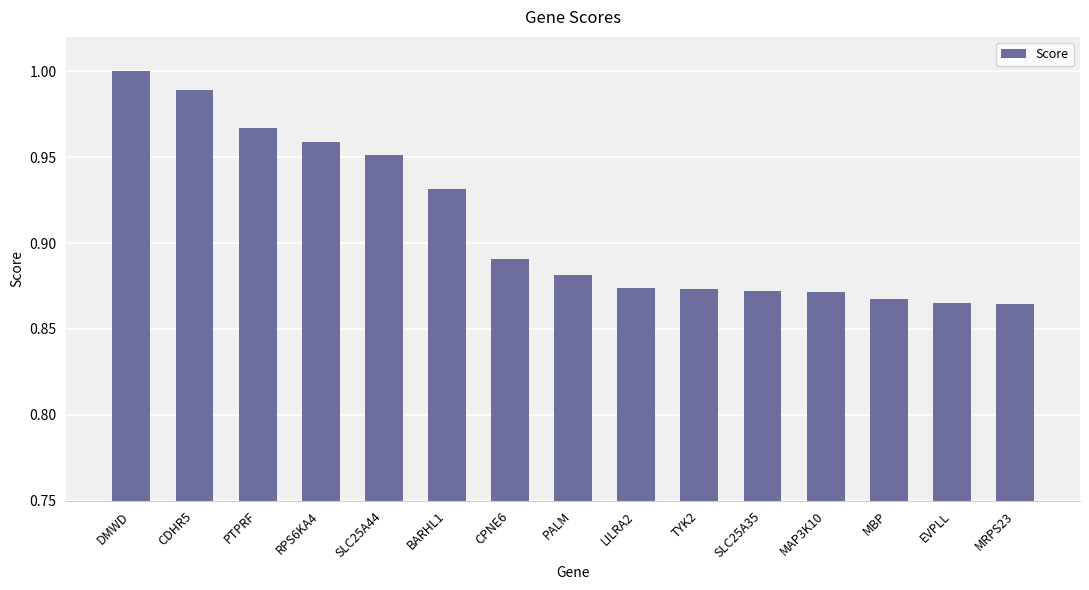

What is the label of the 2nd bar from the left?

CDHR5